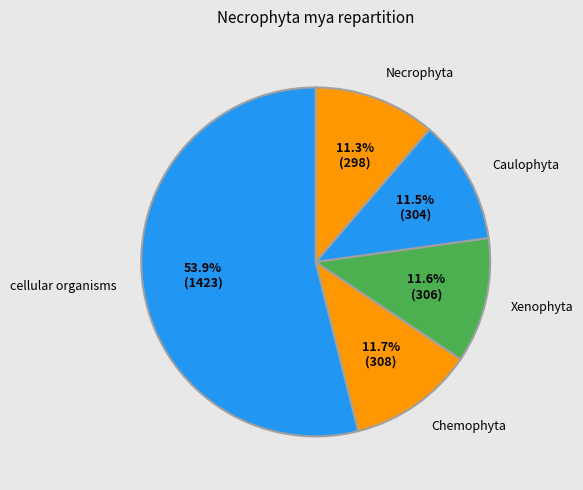

Which category has the biggest portion of the pie?

cellular organisms